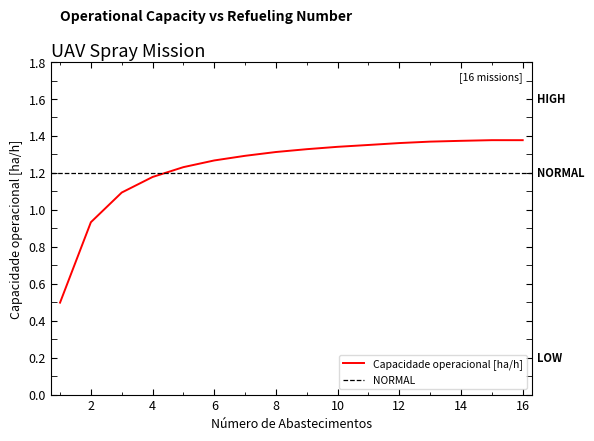

True or false: Capacidade operacional [ha/h] has a value of 1.4 at 2.

False